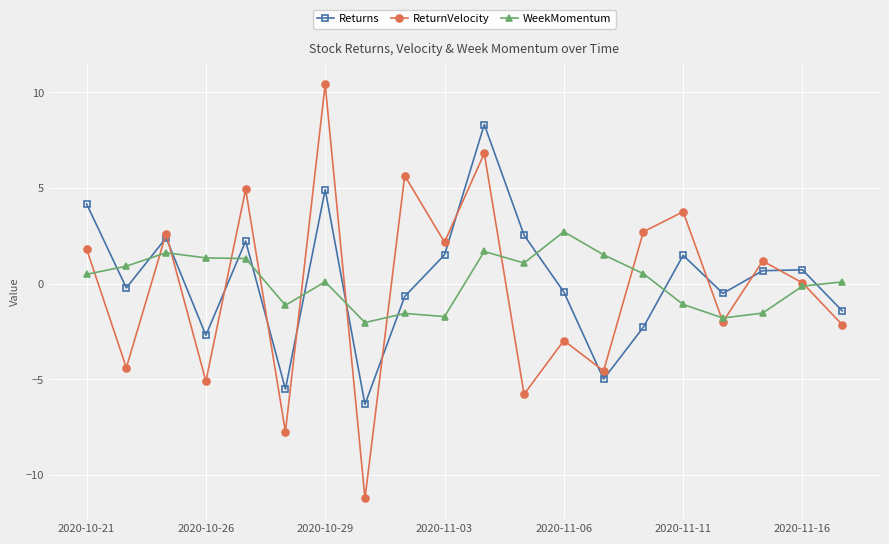

What is the value of the WeekMomentum point at the 5th from the left?

1.3